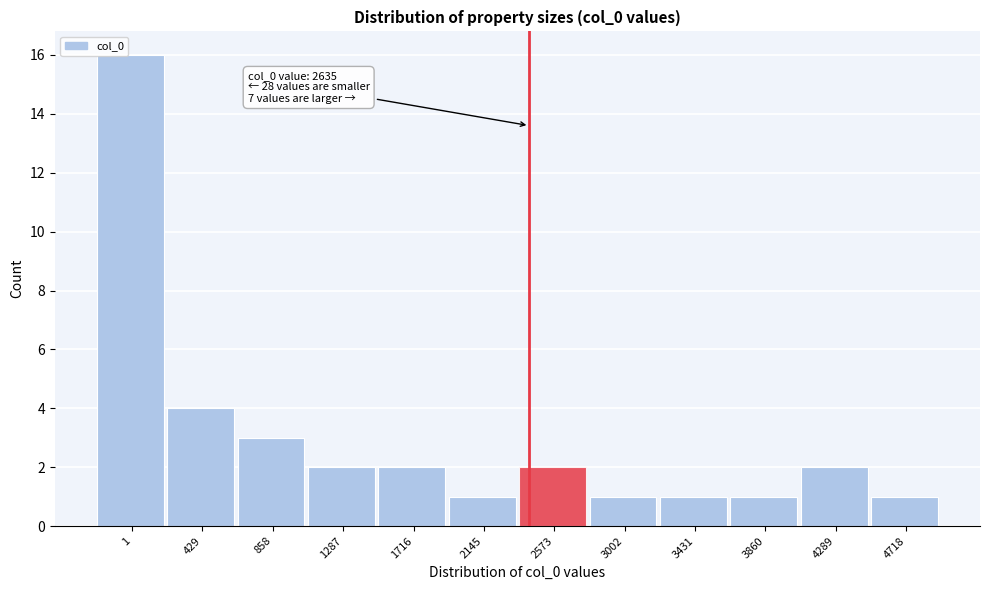

Reading right to left, list all the values displayed in this chart.

4718=1	4289=2	3860=1	3431=1	3002=1	2573=2	2145=1	1716=2	1287=2	858=3	429=4	1=16